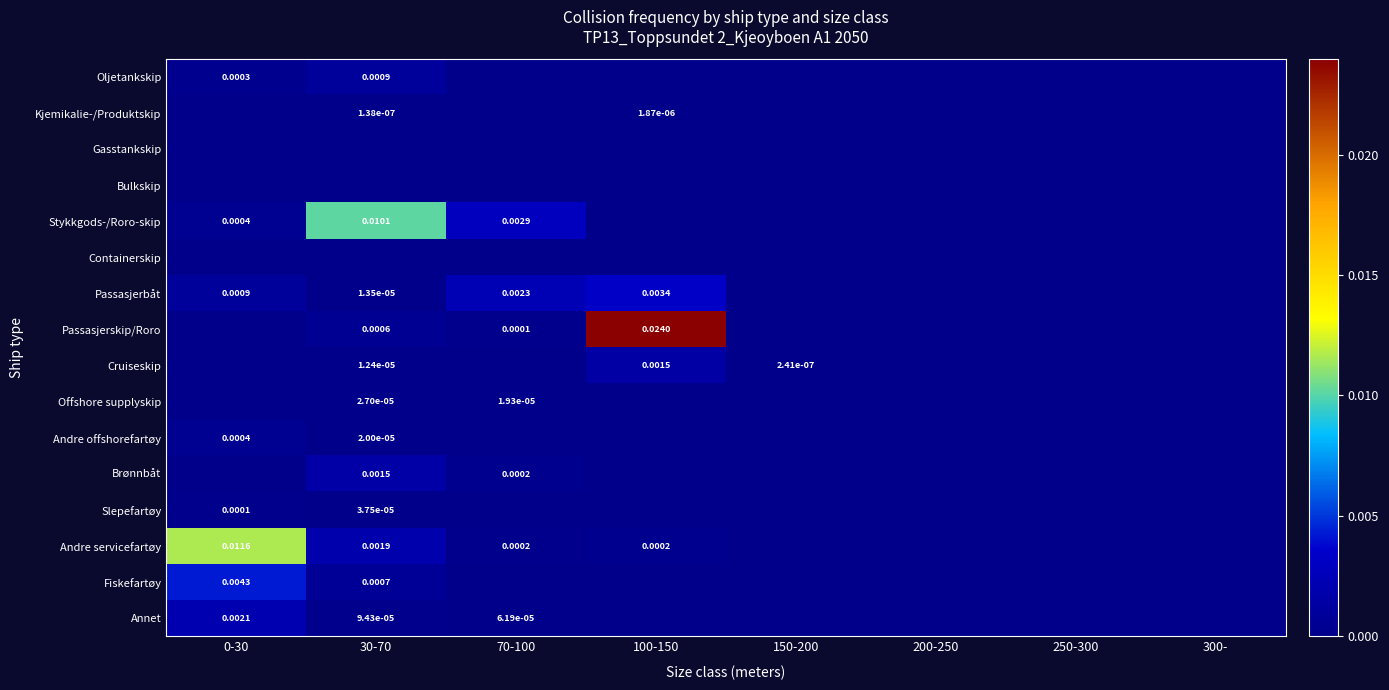

Which series has the largest range (max minus min)?

Passasjerskip/Roro